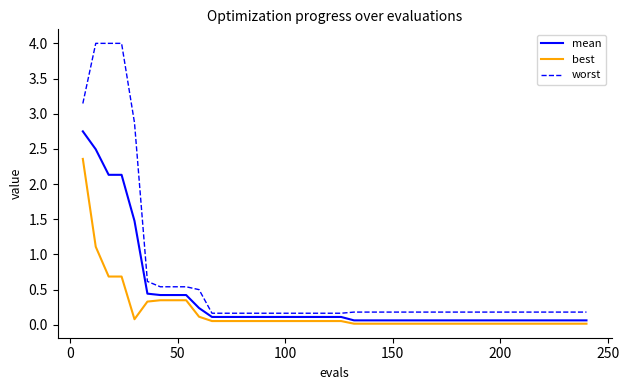

List the series in order of their peak value, lowest first.

best, mean, worst